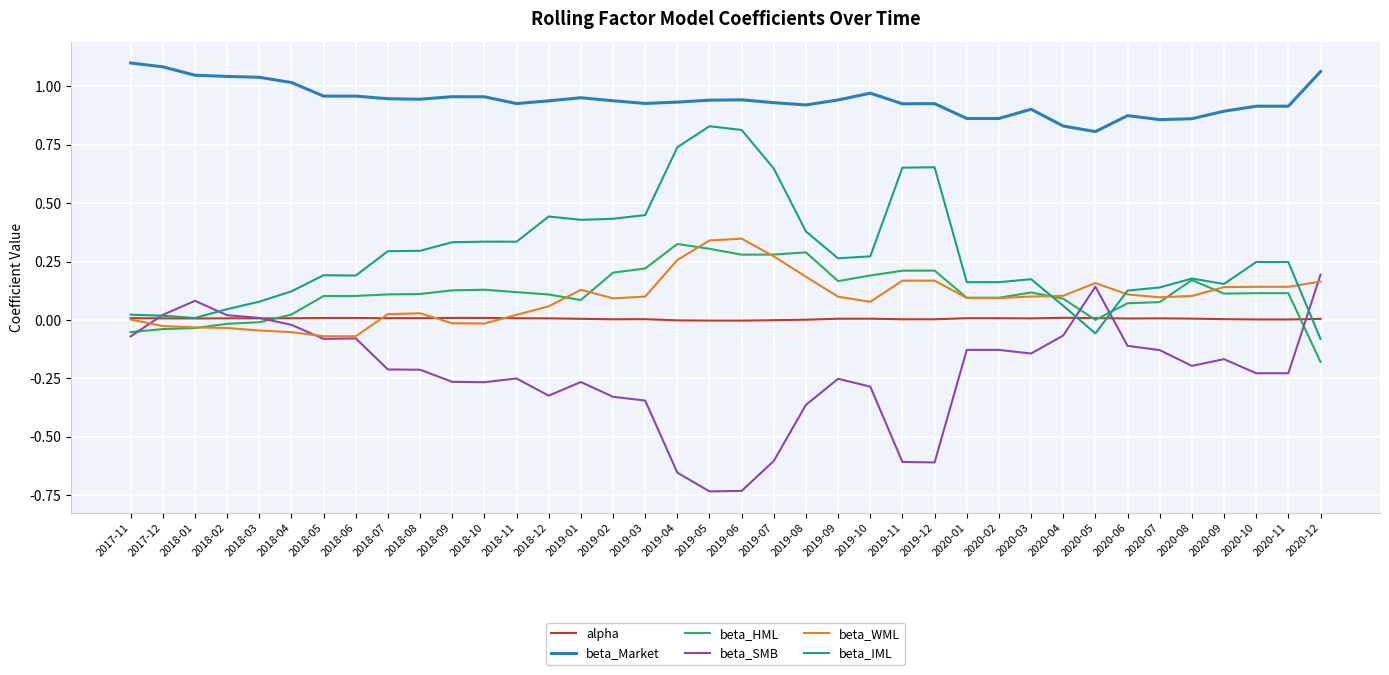

True or false: alpha has more than 2 points higher than both neighbors.

True